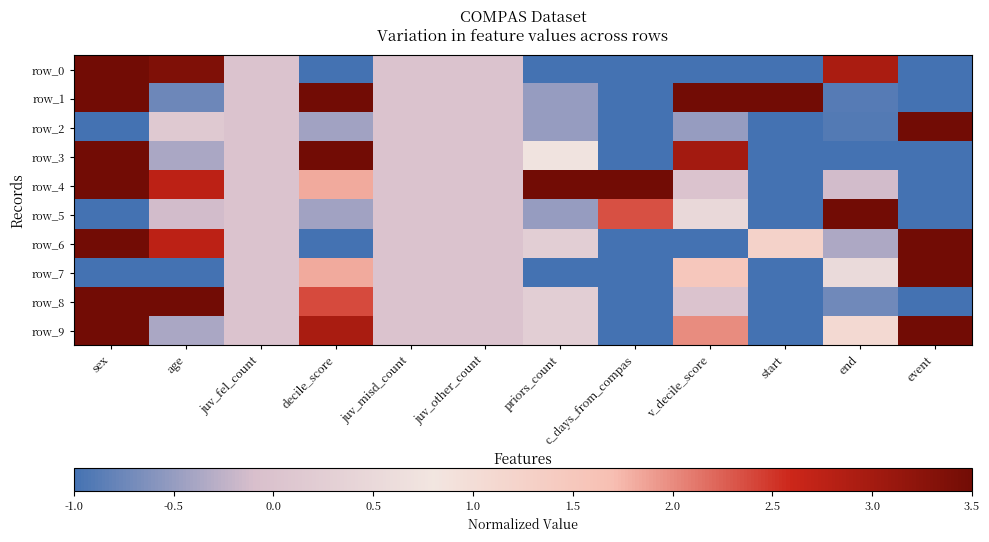

Which category has the highest value in the row_1 series?

sex